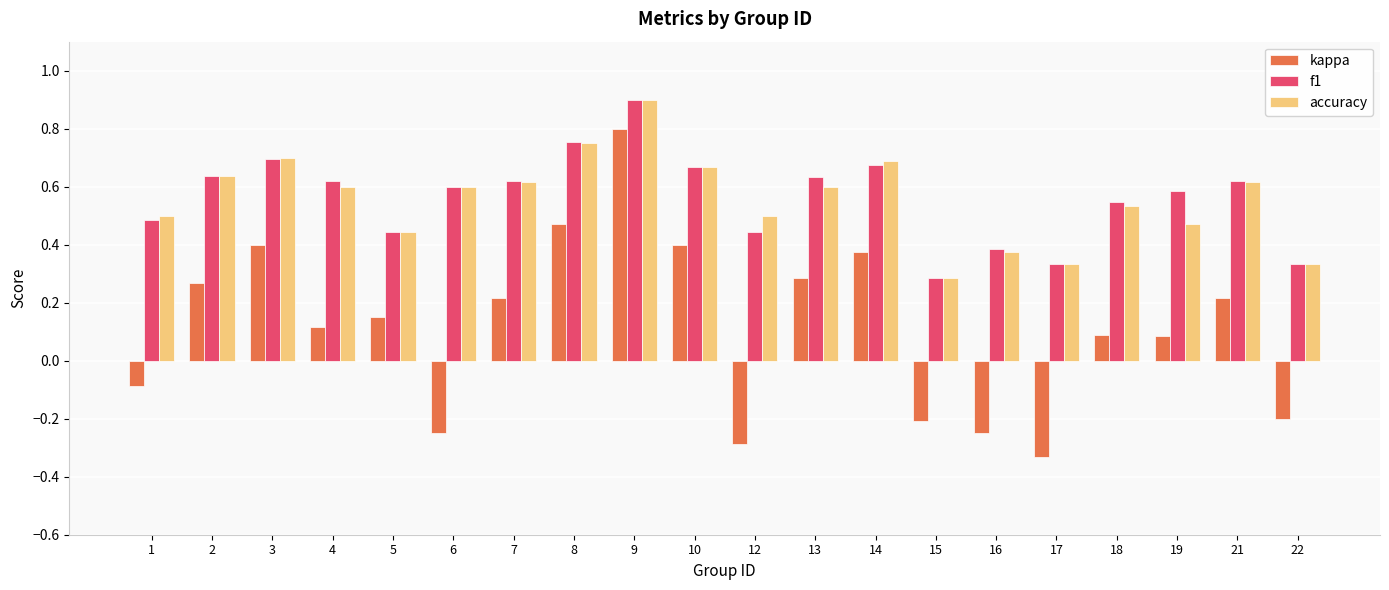

Which series has the widest spread of values?

kappa